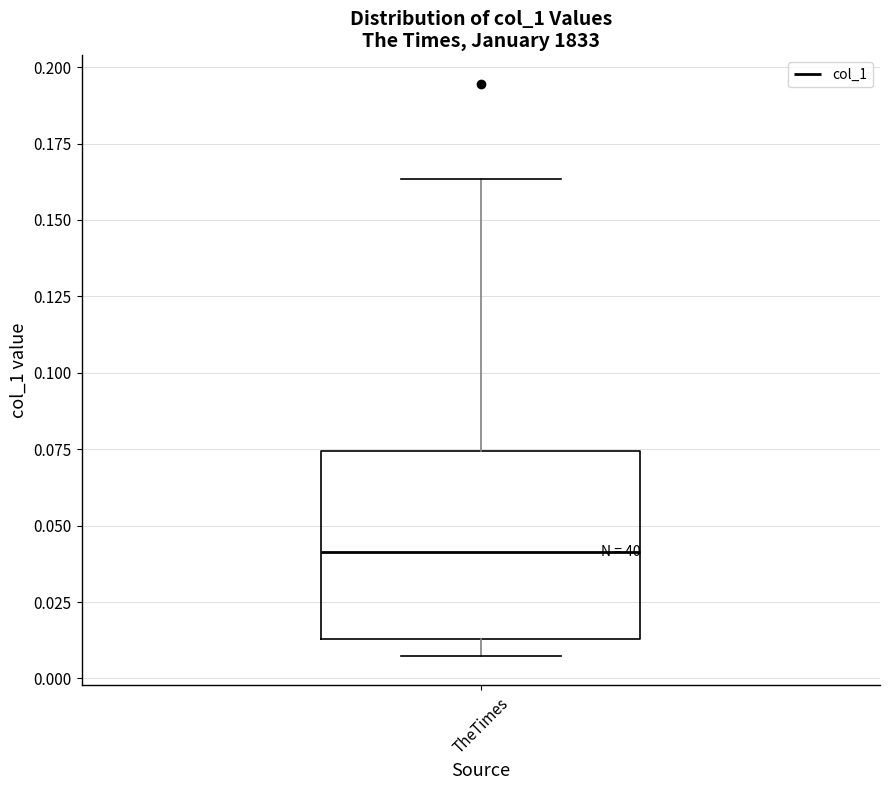

Transcribe this box plot: give where the median line is, the range the box spans, and where the two whiskers end, as read against the y-axis. The values are not printed on the chart, so give them approximately, as read against the axis.

median 0.040, box 0.015 to 0.075, whiskers 0.005 to 0.165